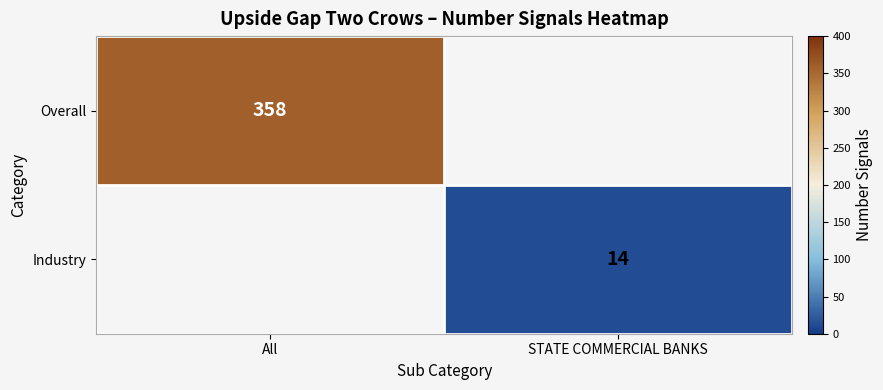

The Industry series shows 14 at STATE COMMERCIAL BANKS. True or false?

True